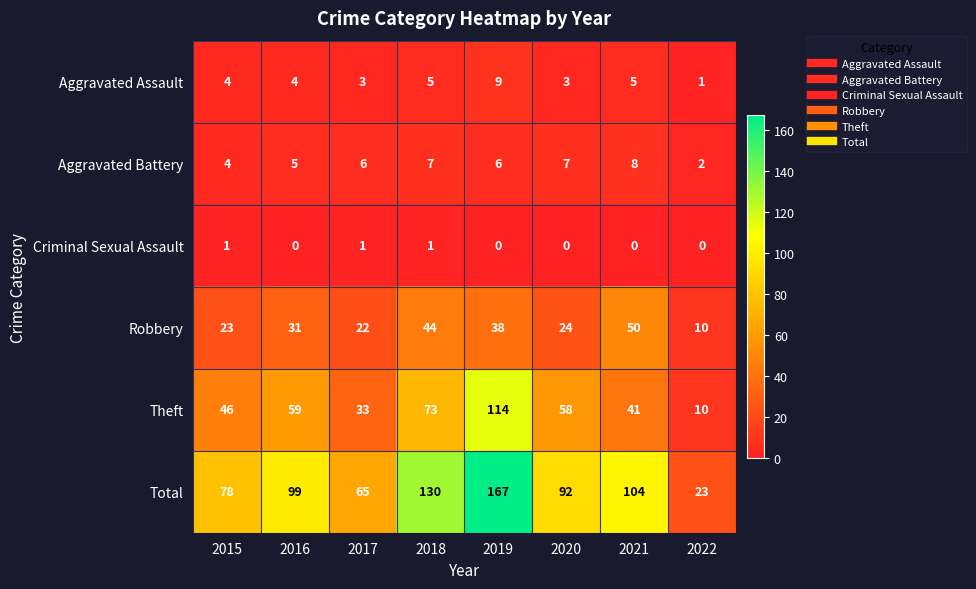

What is the maximum value shown in the chart?

167